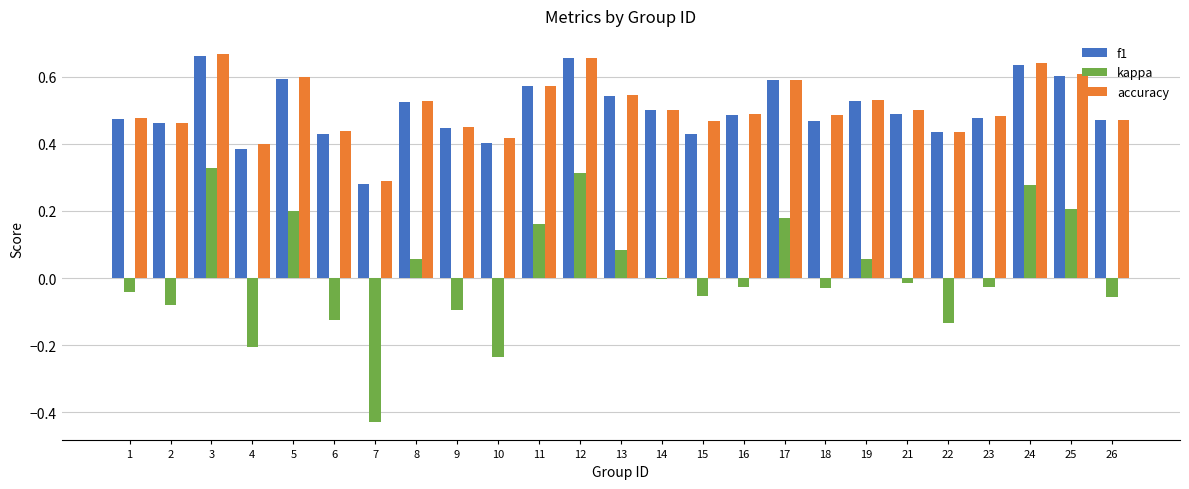

Is the value of accuracy at 23 greater than the value of f1 at 7?

Yes